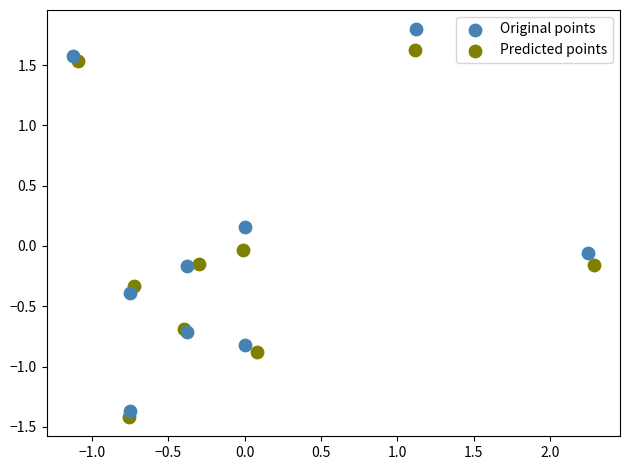

Which series contains the highest Y value?

Original points